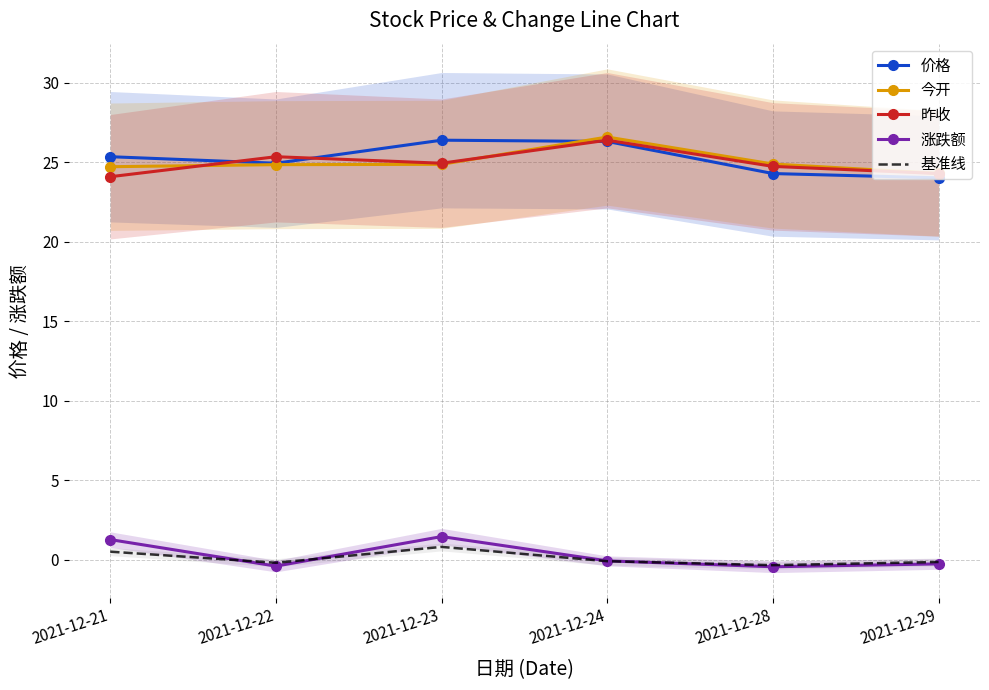

Rank the categories by 基准线 value from lowest to highest.

2021-12-28, 2021-12-22, 2021-12-29, 2021-12-24, 2021-12-21, 2021-12-23